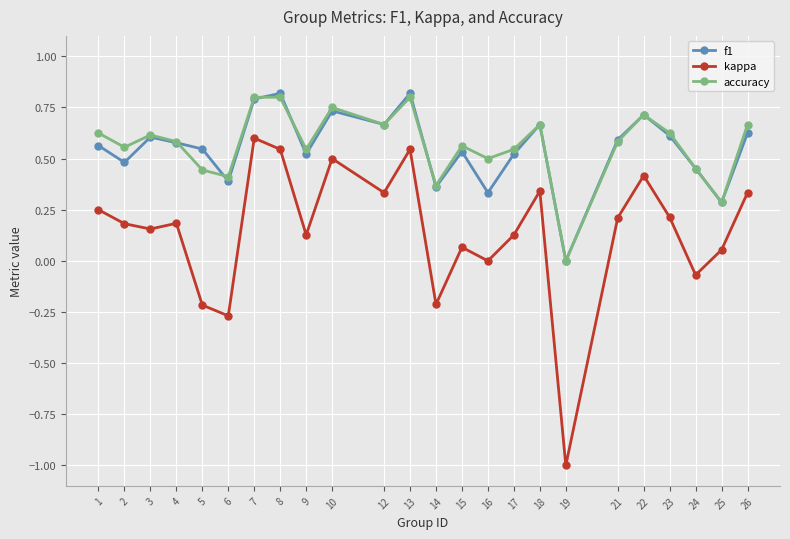

Is it true that f1 equals 1.1 at 18?

False